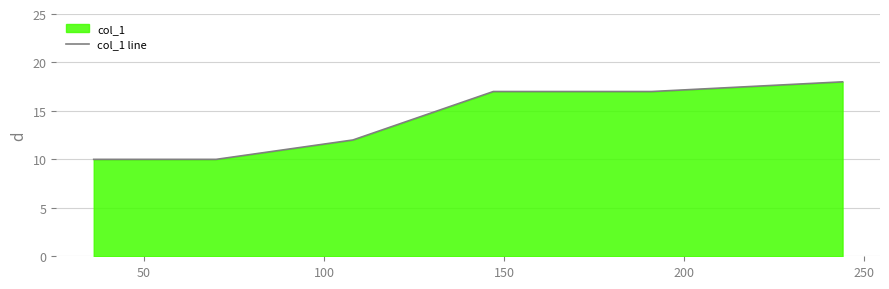

Reading left to right, list all the values displayed in this chart.

10	10	12	17	17	18